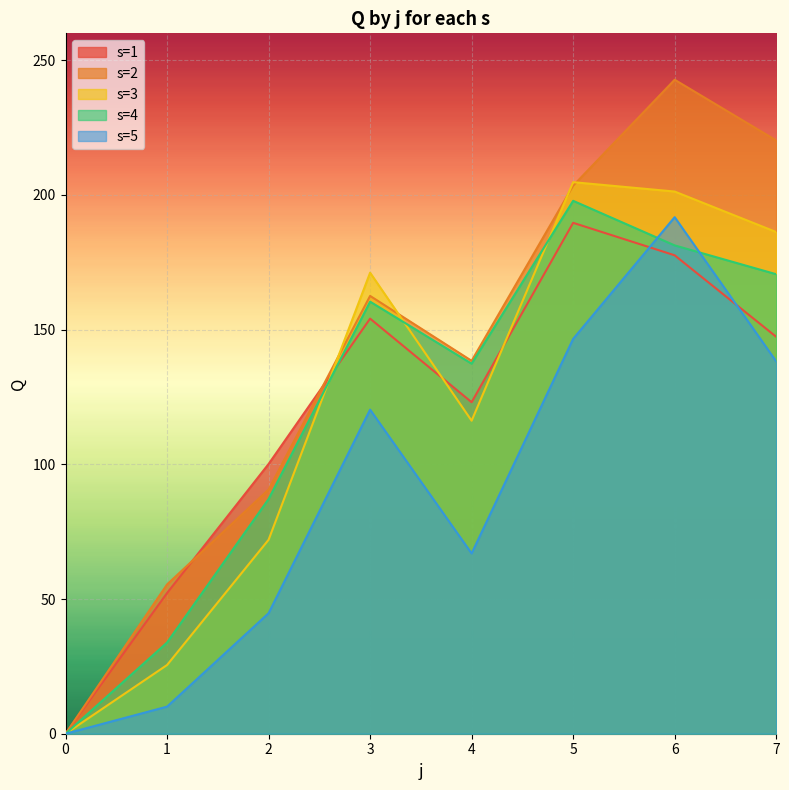

What is the sum of all s1 values?

944.1